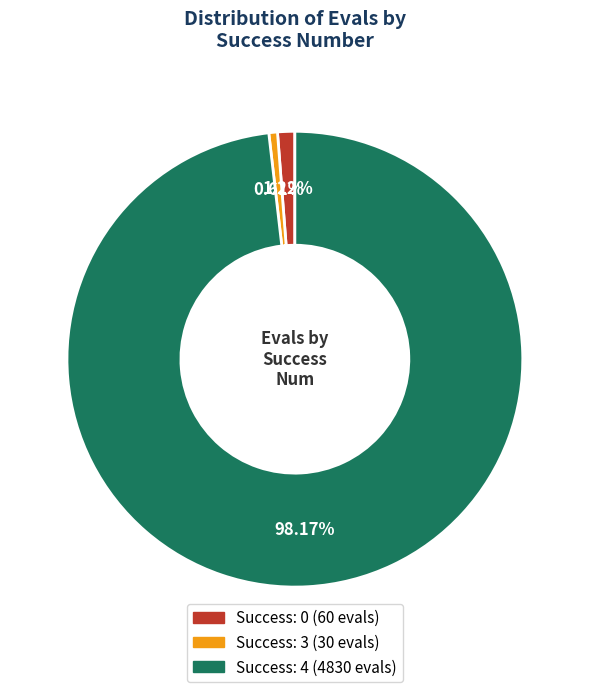

Is there a majority slice in this chart?

Yes